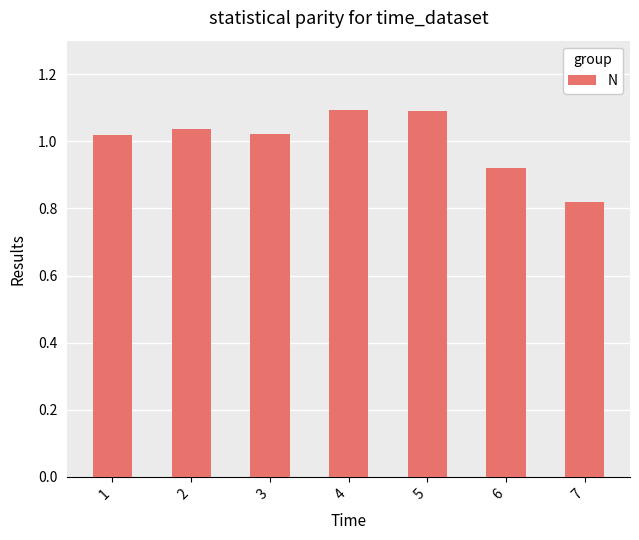

What is the change in value from 3 to 7?

-0.2